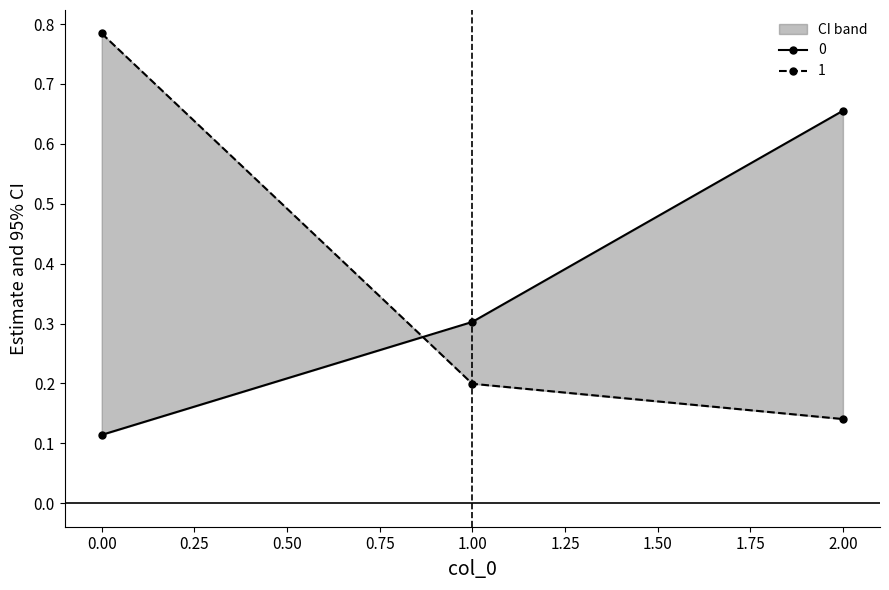

List the series in order of their peak value, lowest first.

0, 1